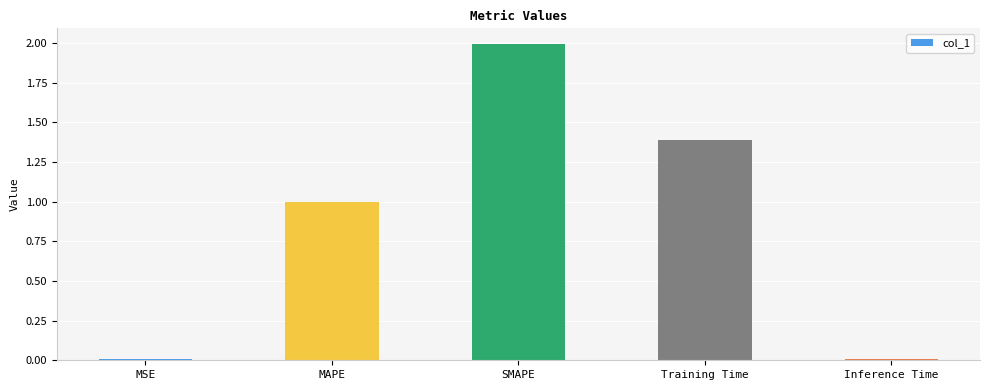

What is the difference between the values at Training Time and SMAPE?

0.6